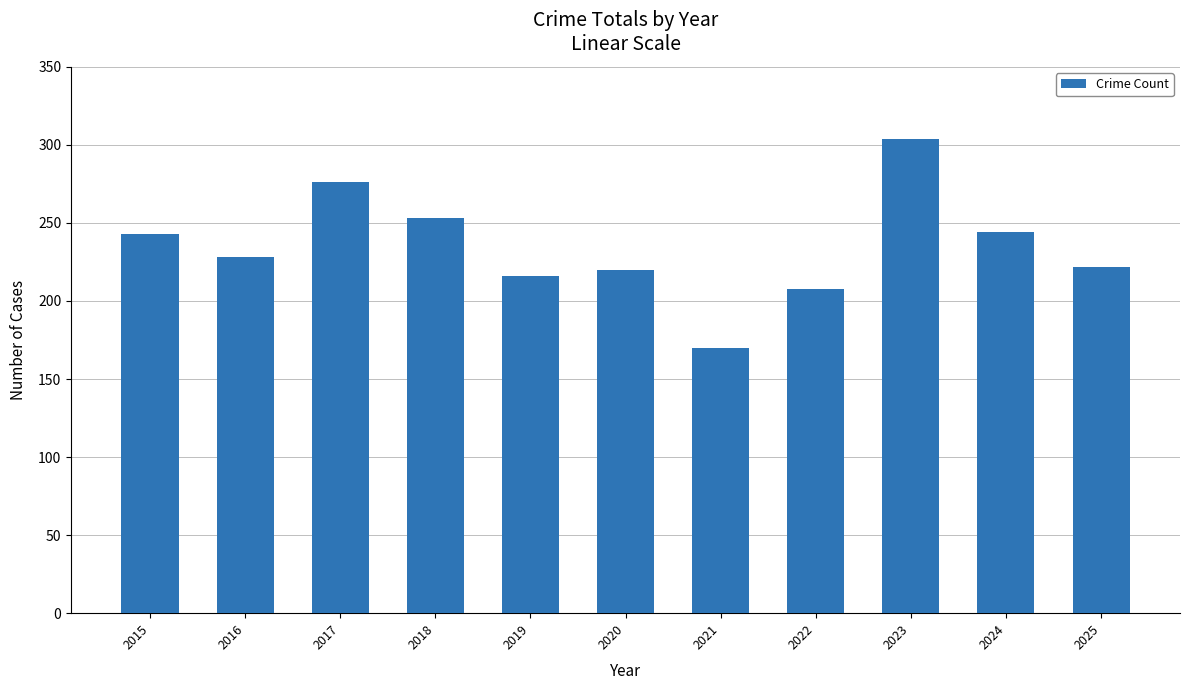

What is the ratio of the value at 2020 to the value at 2021?

1.3